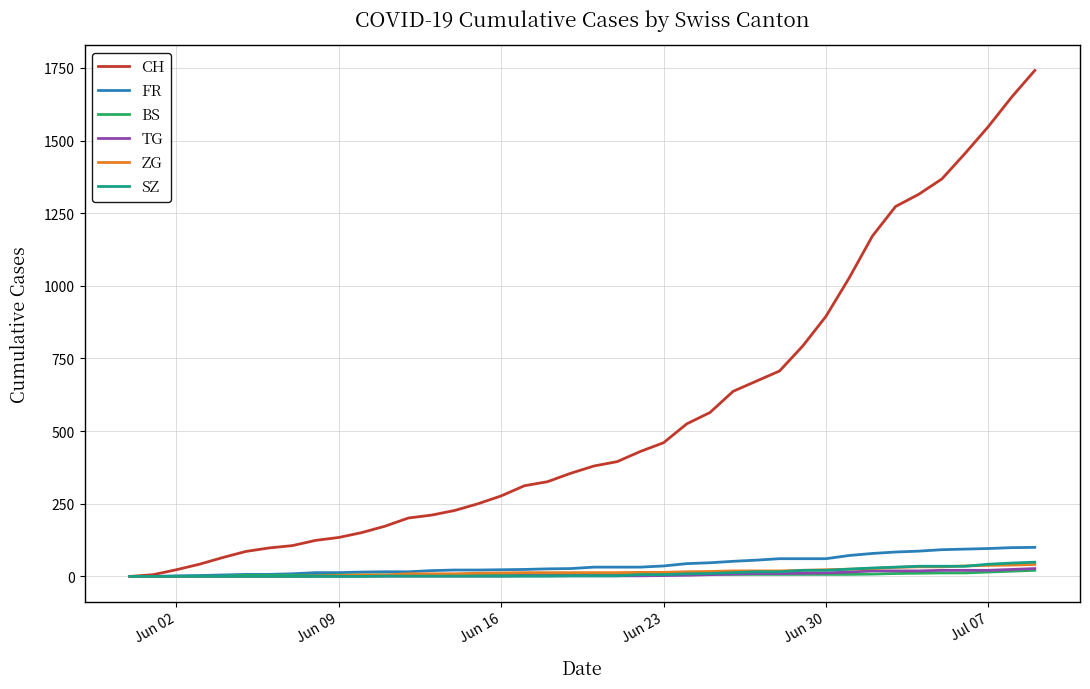

Which series has the largest total across all categories?

CH